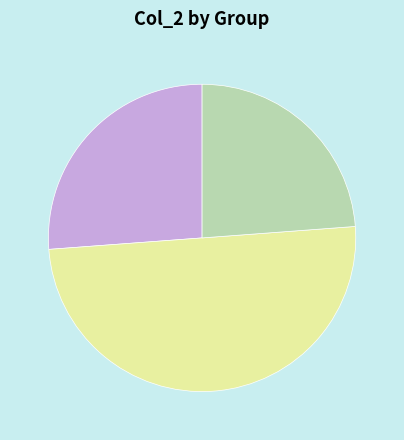

How many slices are in this pie chart?

3